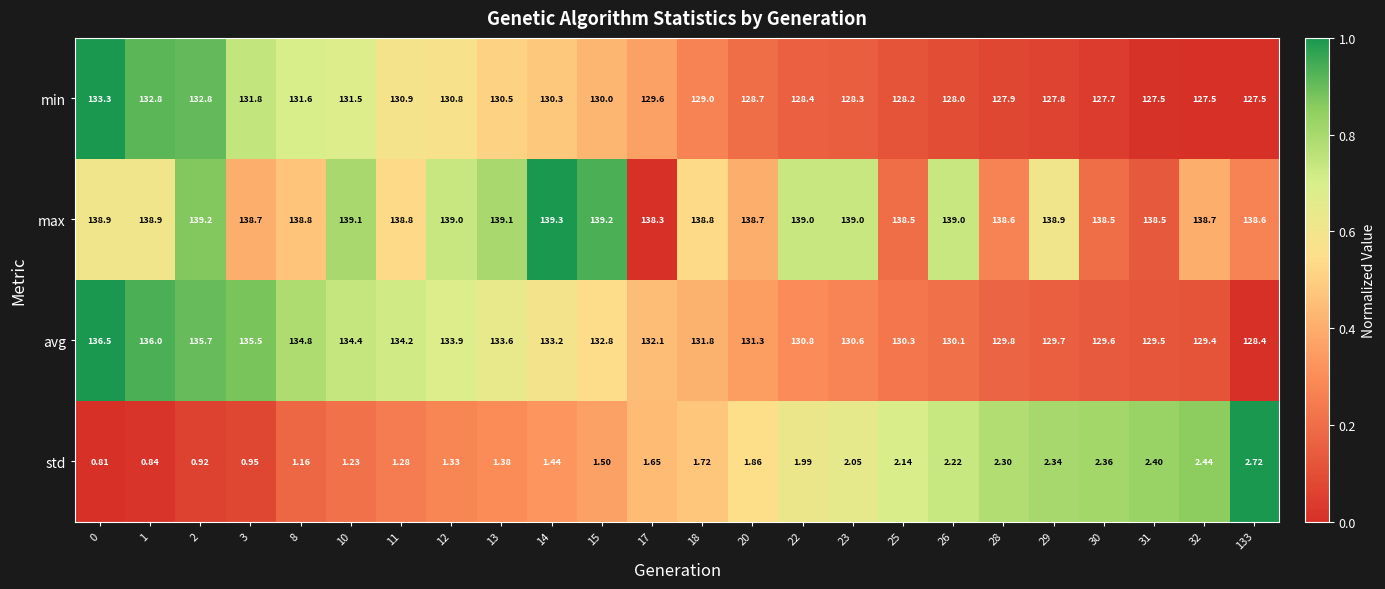

Rank the series by their maximum value, from lowest to highest.

std, min, avg, max